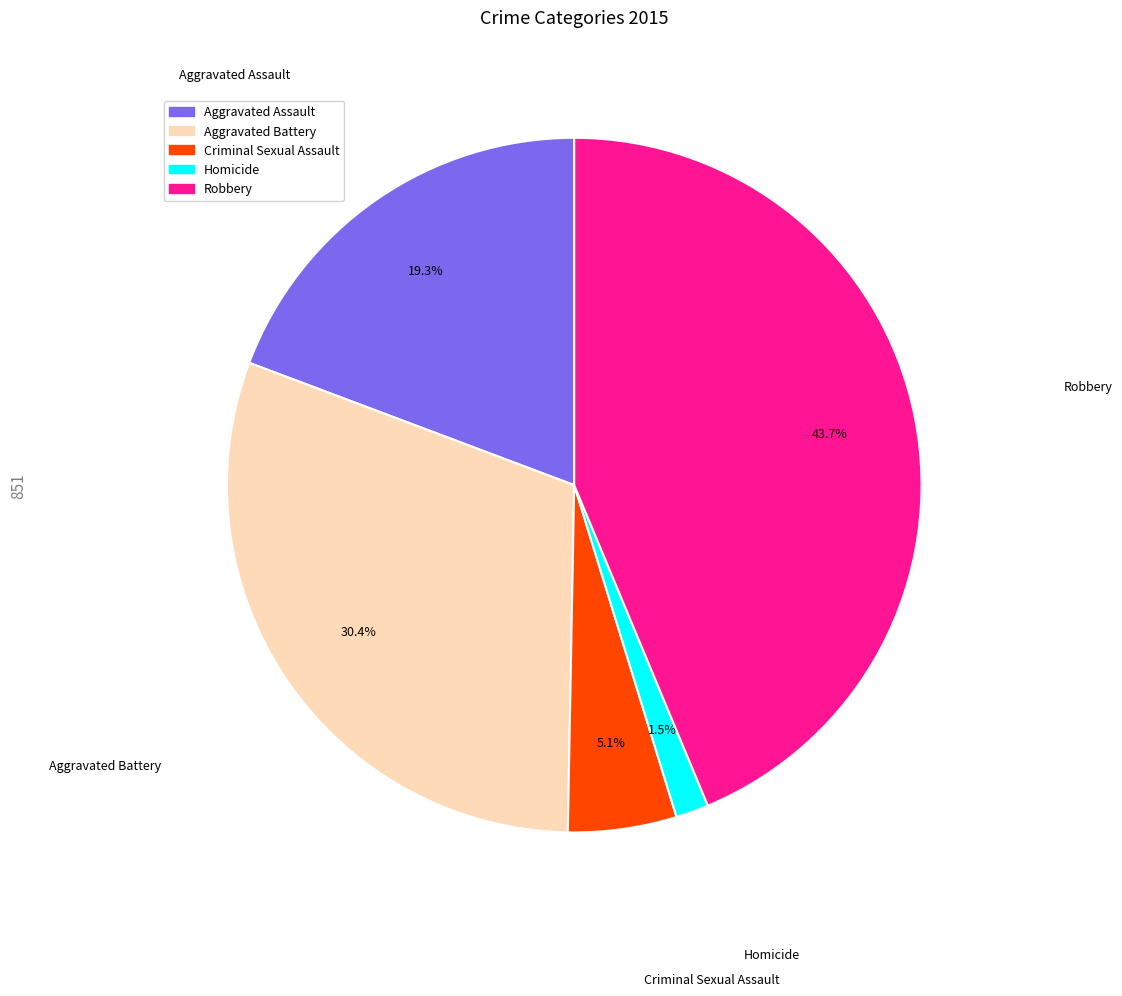

What percentage do Robbery and Homicide together represent?

45.2%